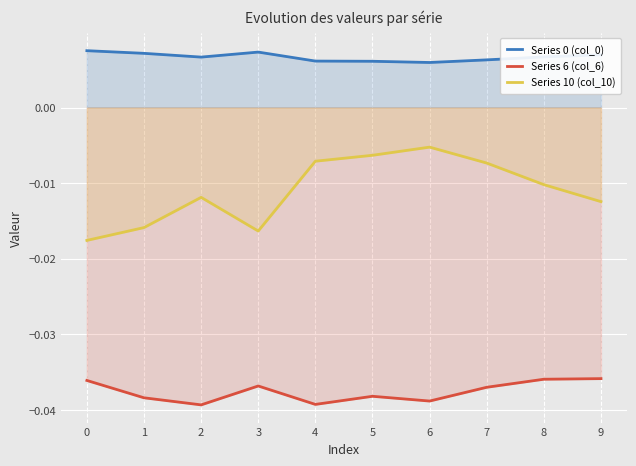

How many lines are shown in the chart?

3